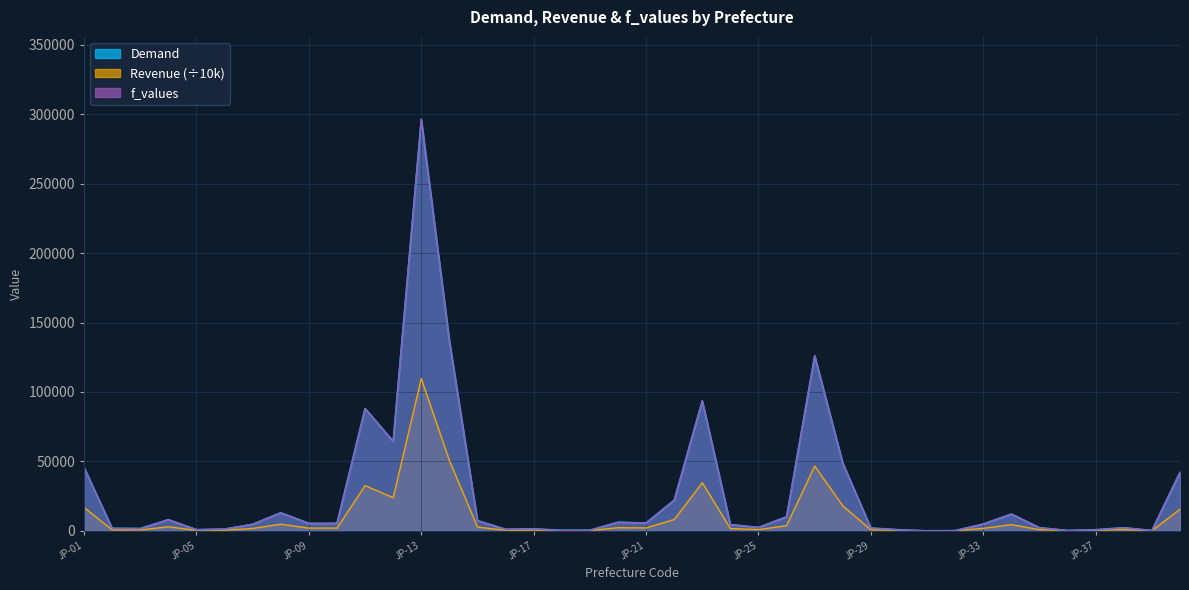

What is the sum of all Demand values?

1072620.8